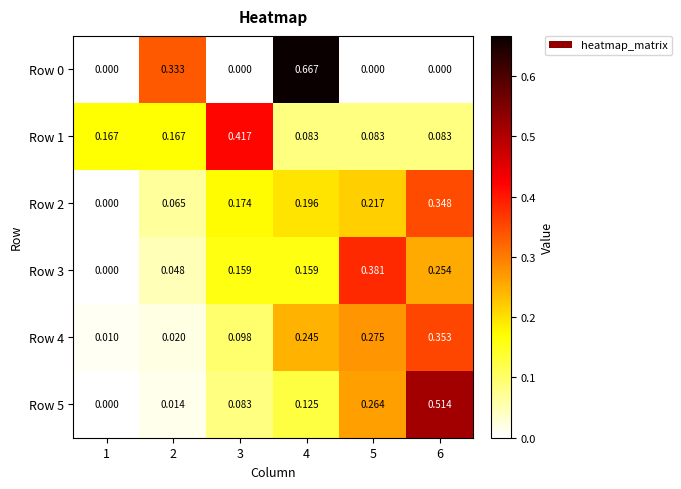

Is the value of Row 1 at 5 greater than the value of Row 5 at 6?

No